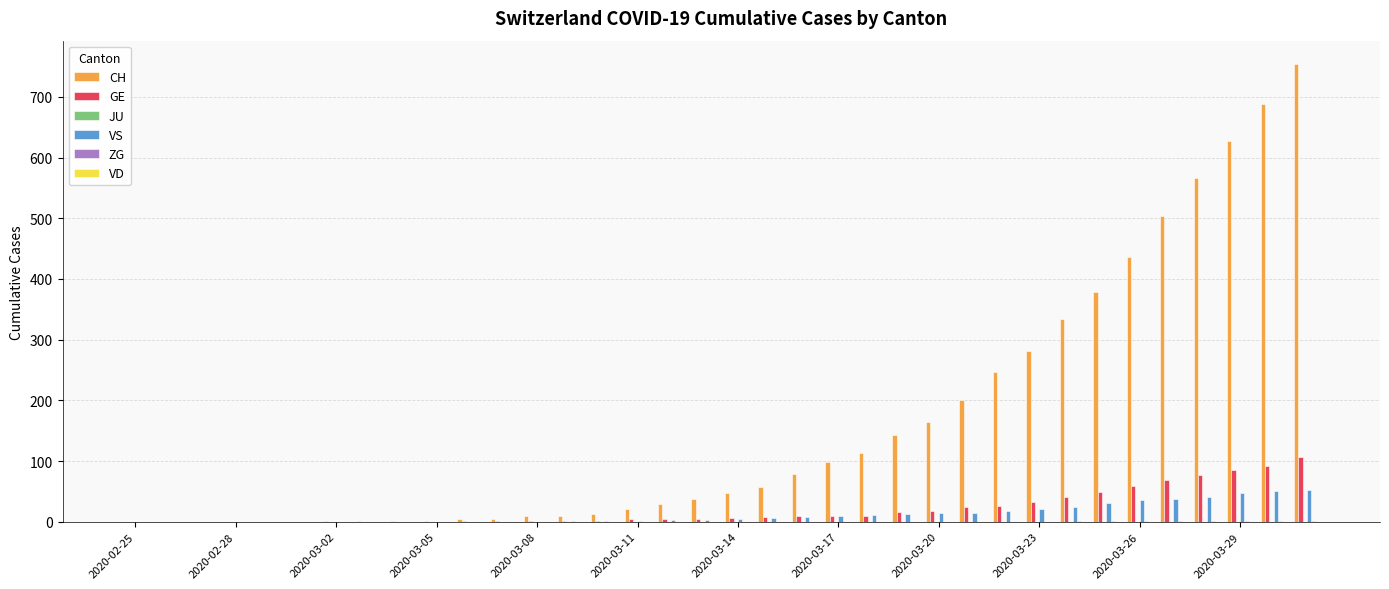

What is the greatest value displayed?

755